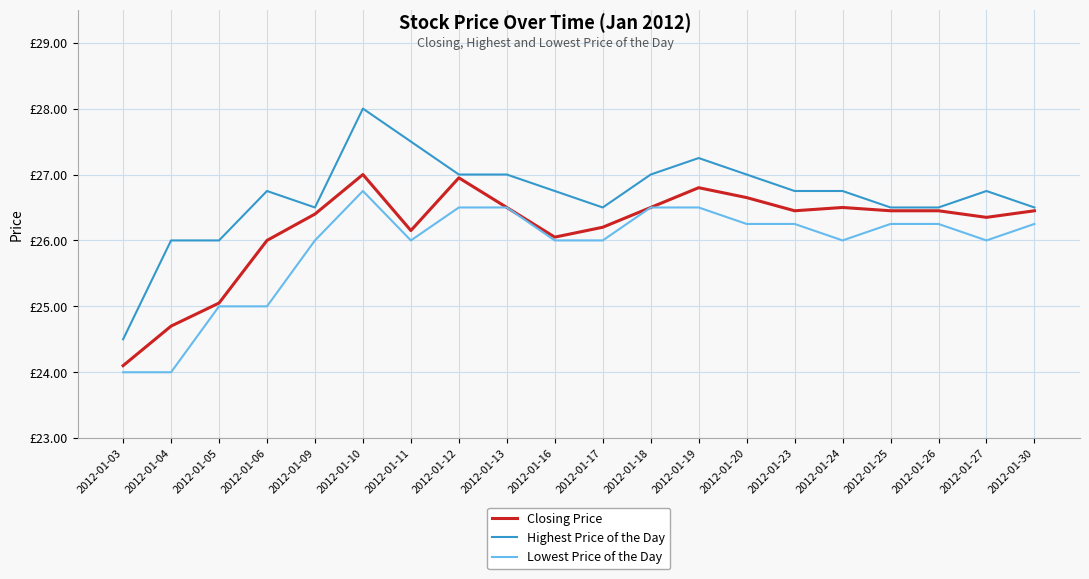

Reading left to right, what are all the values shown in this chart?

Closing Price: 2012-01-03=24.1	2012-01-04=24.7	2012-01-05=25.1	2012-01-06=26.0	2012-01-09=26.4	2012-01-10=27.0	2012-01-11=26.1	2012-01-12=26.9	2012-01-13=26.5	2012-01-16=26.1	2012-01-17=26.2	2012-01-18=26.5	2012-01-19=26.8	2012-01-20=26.6	2012-01-23=26.4	2012-01-24=26.5	2012-01-25=26.4	2012-01-26=26.4	2012-01-27=26.4	2012-01-30=26.4
Highest Price of the Day: 2012-01-03=24.5	2012-01-04=26.0	2012-01-05=26.0	2012-01-06=26.8	2012-01-09=26.5	2012-01-10=28.0	2012-01-11=27.5	2012-01-12=27.0	2012-01-13=27.0	2012-01-16=26.8	2012-01-17=26.5	2012-01-18=27.0	2012-01-19=27.2	2012-01-20=27.0	2012-01-23=26.8	2012-01-24=26.8	2012-01-25=26.5	2012-01-26=26.5	2012-01-27=26.8	2012-01-30=26.5
Lowest Price of the Day: 2012-01-03=24.0	2012-01-04=24.0	2012-01-05=25.0	2012-01-06=25.0	2012-01-09=26.0	2012-01-10=26.8	2012-01-11=26.0	2012-01-12=26.5	2012-01-13=26.5	2012-01-16=26.0	2012-01-17=26.0	2012-01-18=26.5	2012-01-19=26.5	2012-01-20=26.2	2012-01-23=26.2	2012-01-24=26.0	2012-01-25=26.2	2012-01-26=26.2	2012-01-27=26.0	2012-01-30=26.2